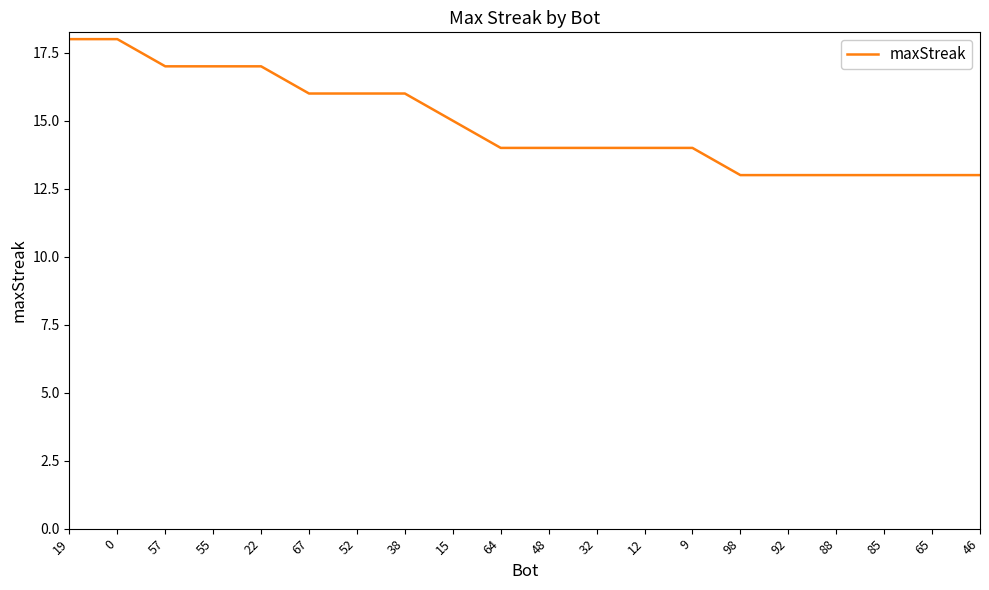

Read the value at 19.

18